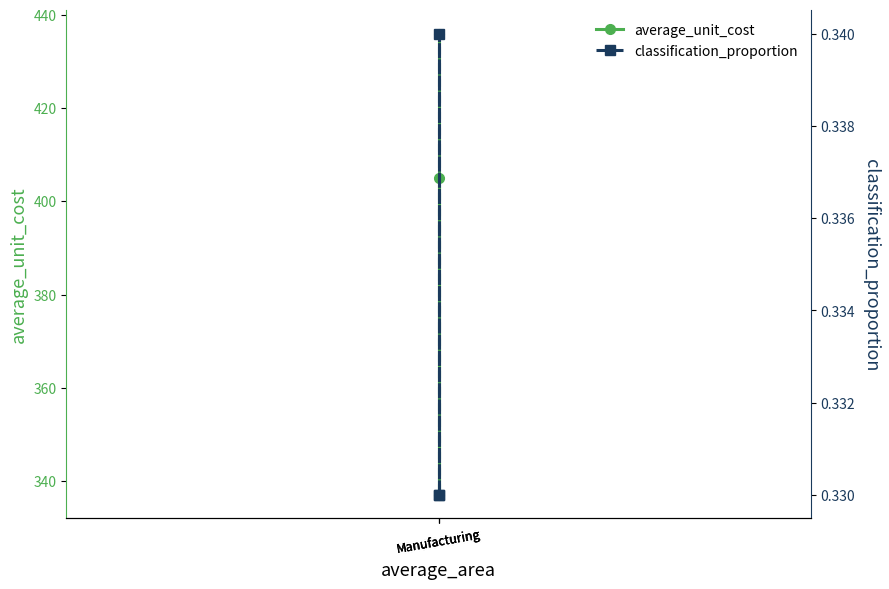

At which label is average_unit_cost closest to 386?

Manufacturing